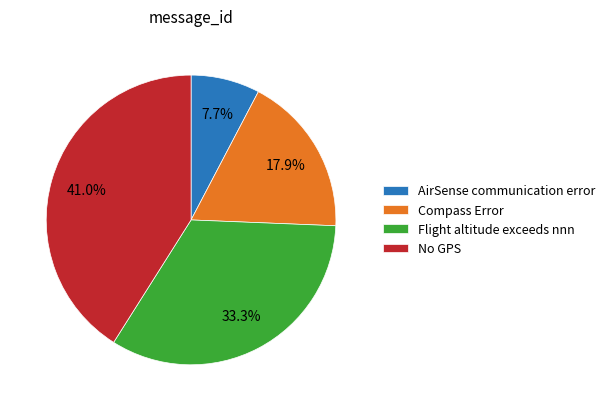

Approximately how many times larger is the value at Flight altitude exceeds nnn compared to No GPS?

0.8